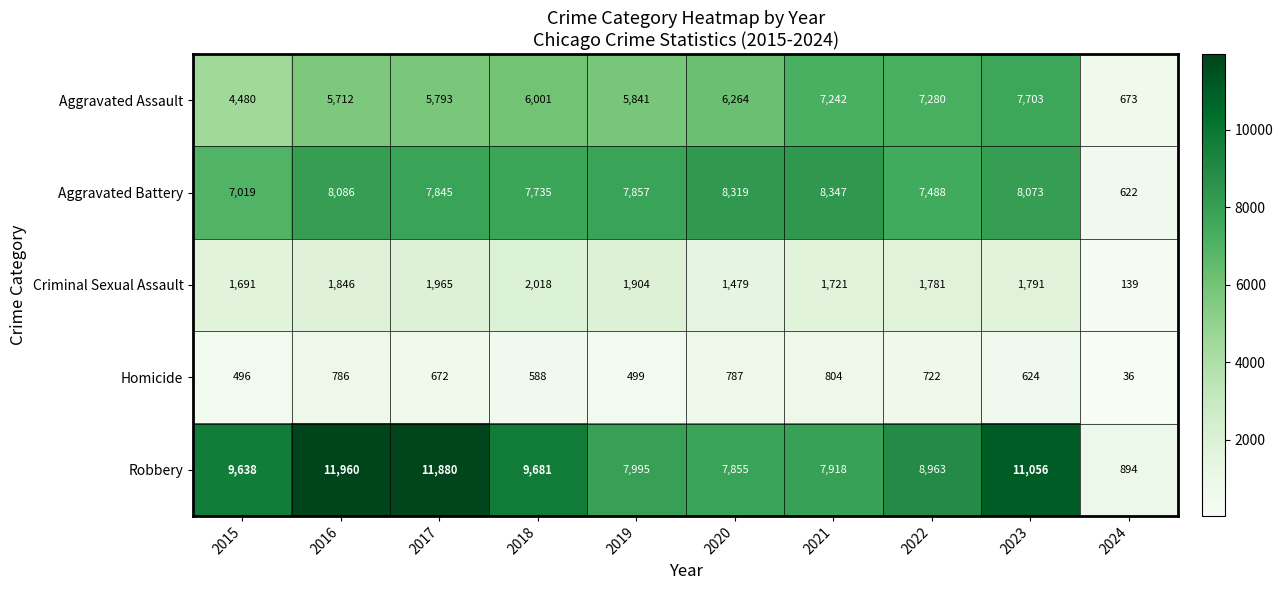

Is the value of Homicide at 2020 greater than the value of Aggravated Battery at 2024?

Yes